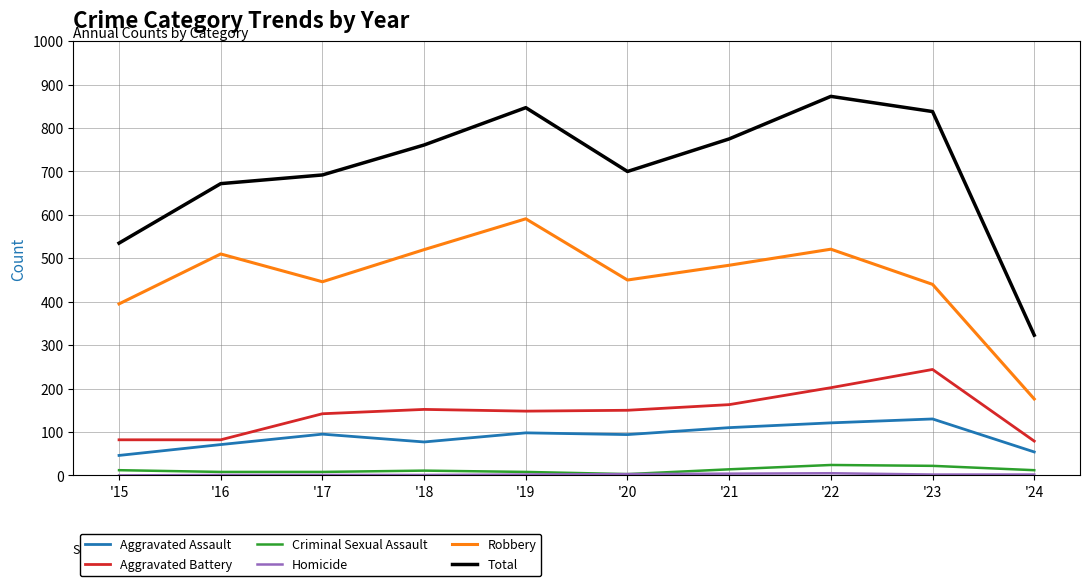

Does the chart have visible grid lines?

Yes